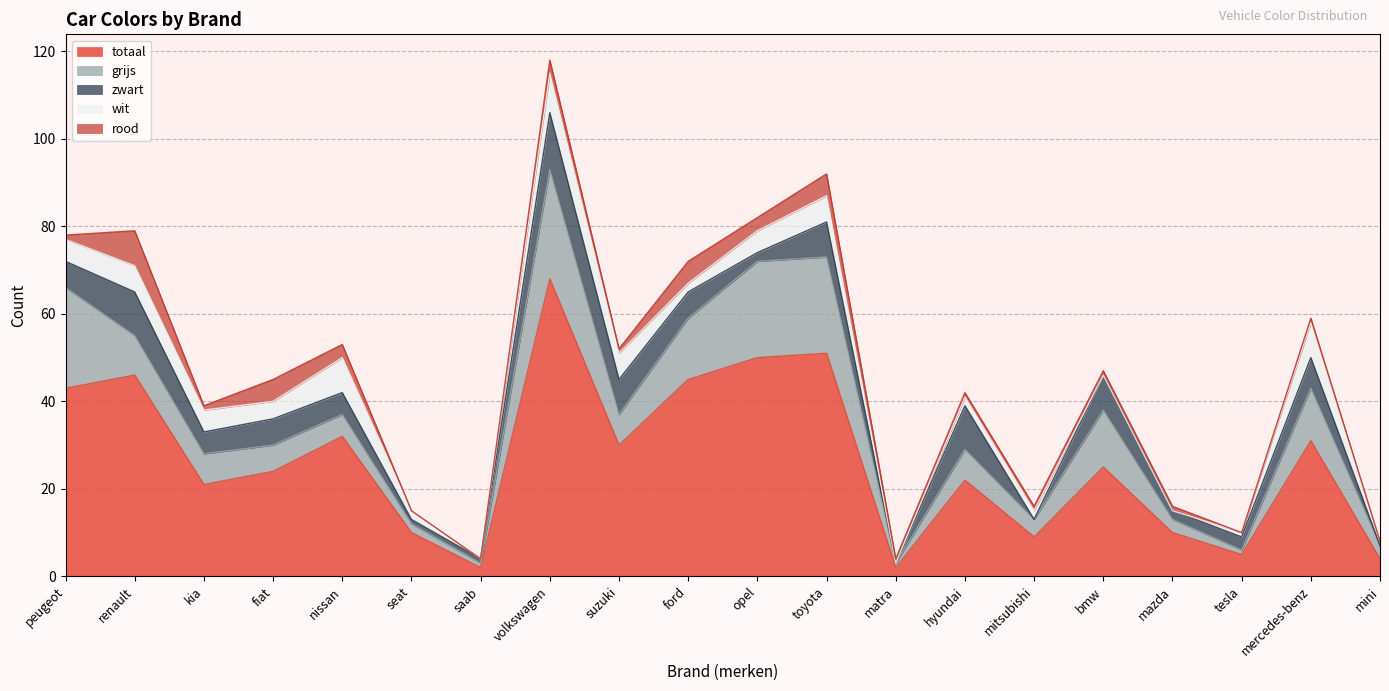

What is the approximate value of wit at renault?

6